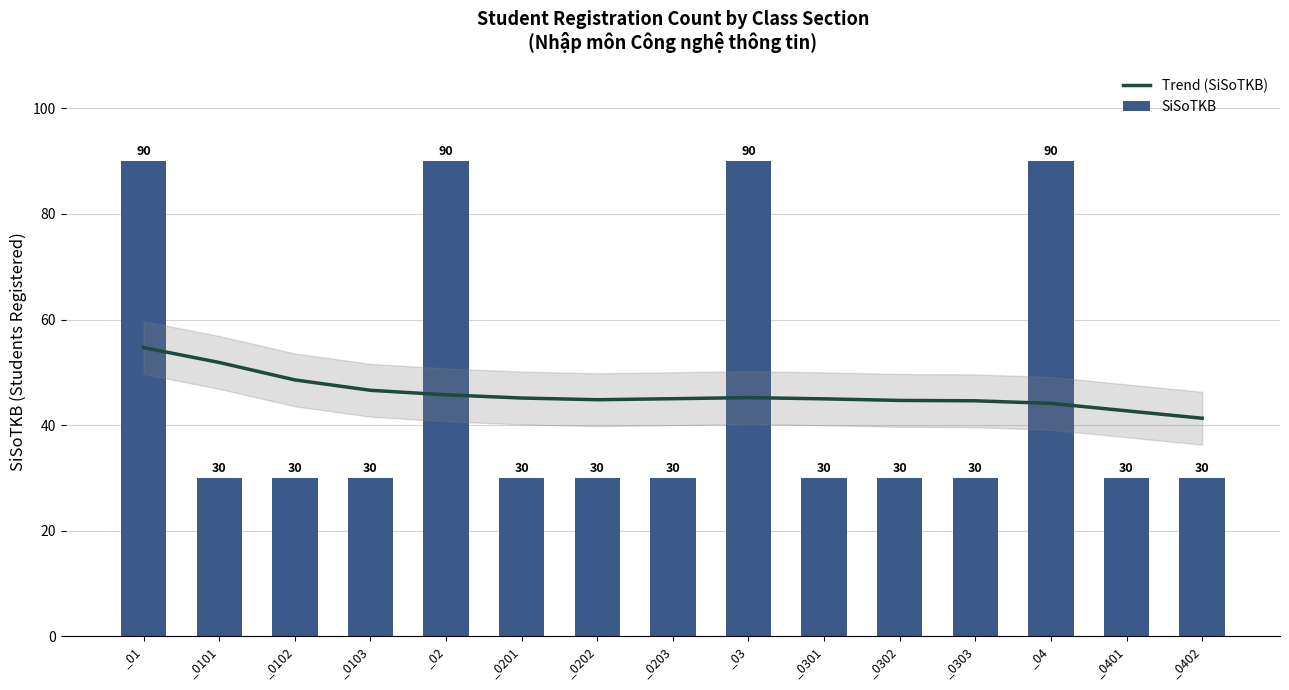

What is the lowest value of the SiSoTKB series?

30.0